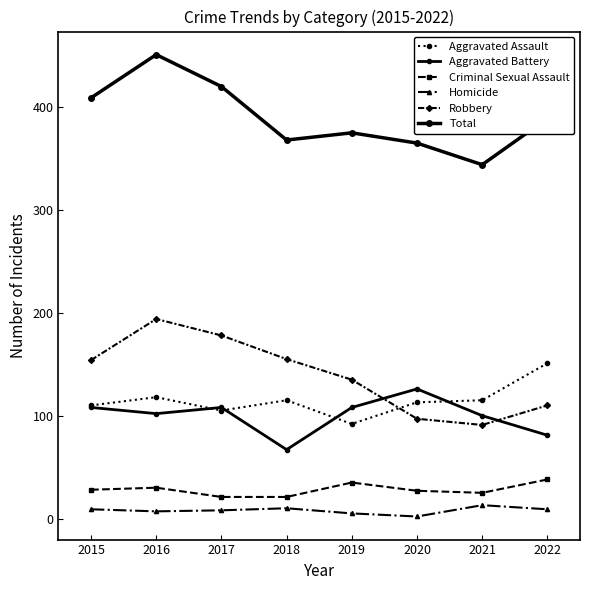

What is the total value across all series at 2015?

818